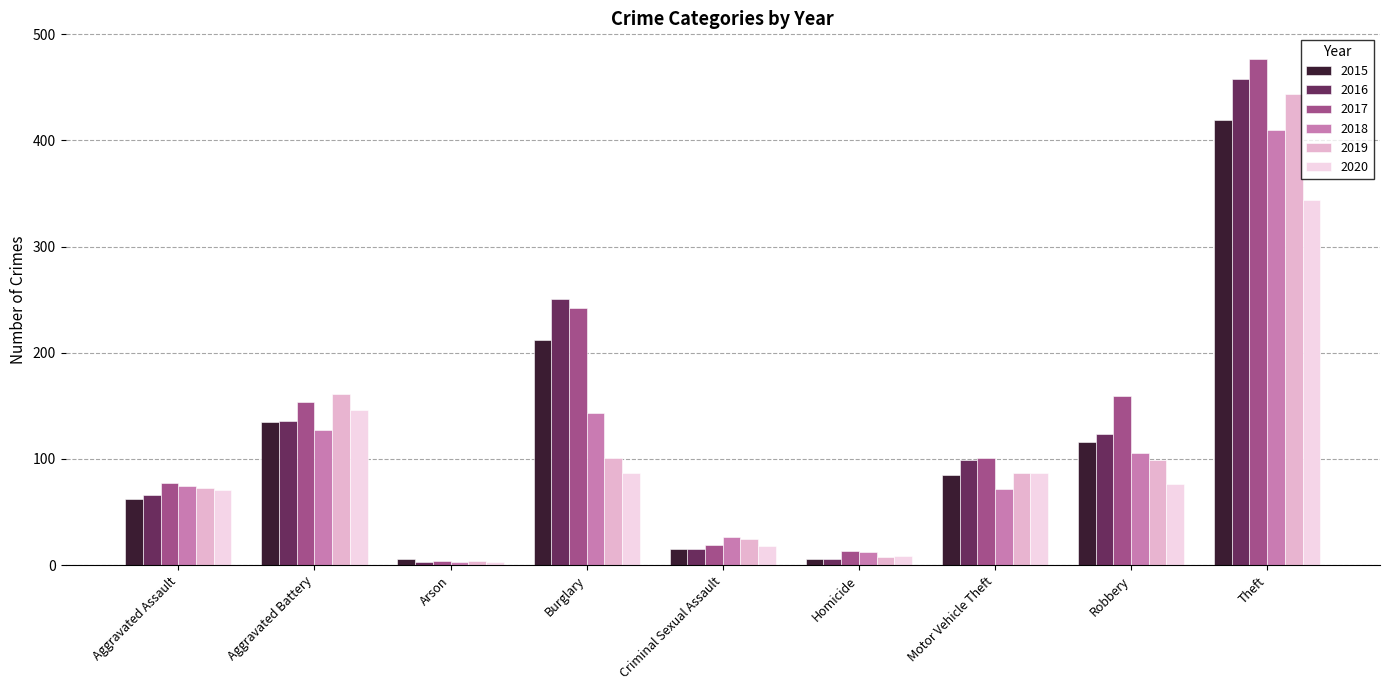

At how many categories does at least one series exceed 286?

1